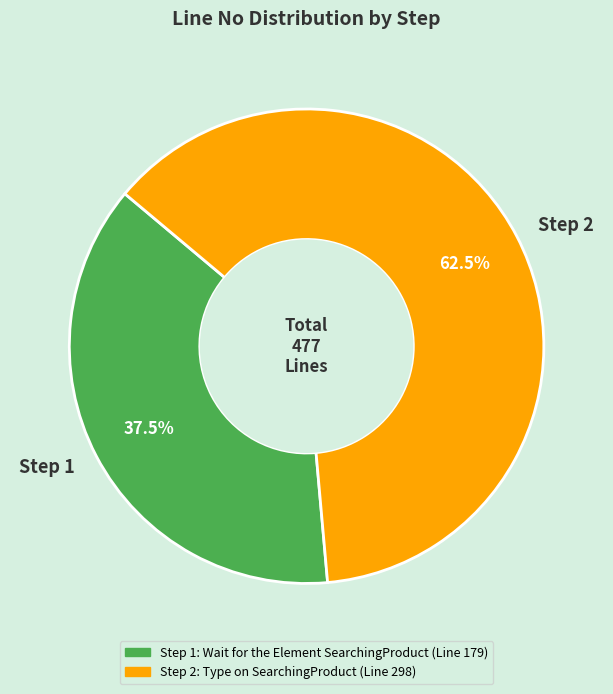

What is the ratio of the value at Step 2 to the value at Step 1?

1.7